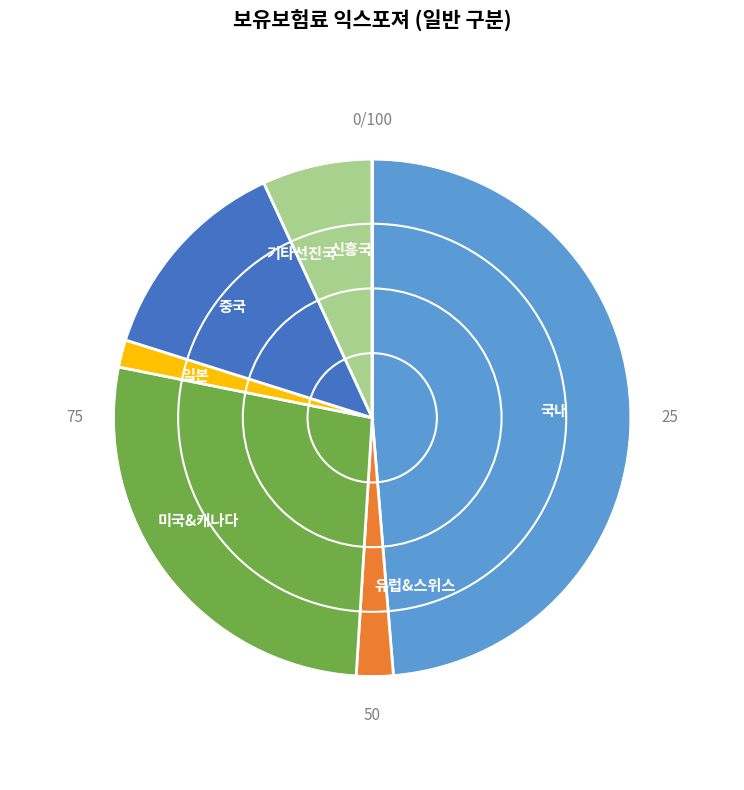

Which category has the biggest portion of the pie?

국내